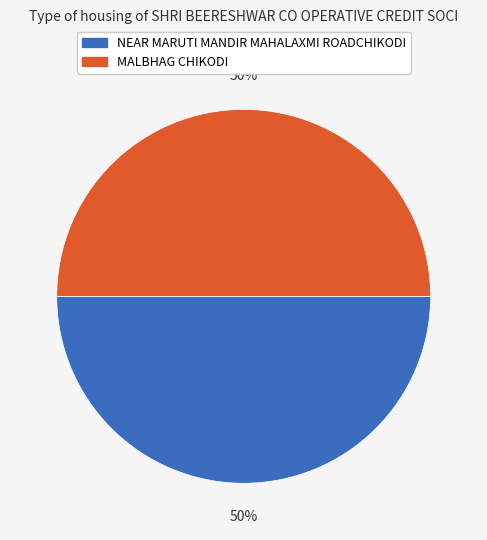

True or false: NEAR MARUTI MANDIR MAHALAXMI ROADCHIKODI accounts for 50% of the total.

True